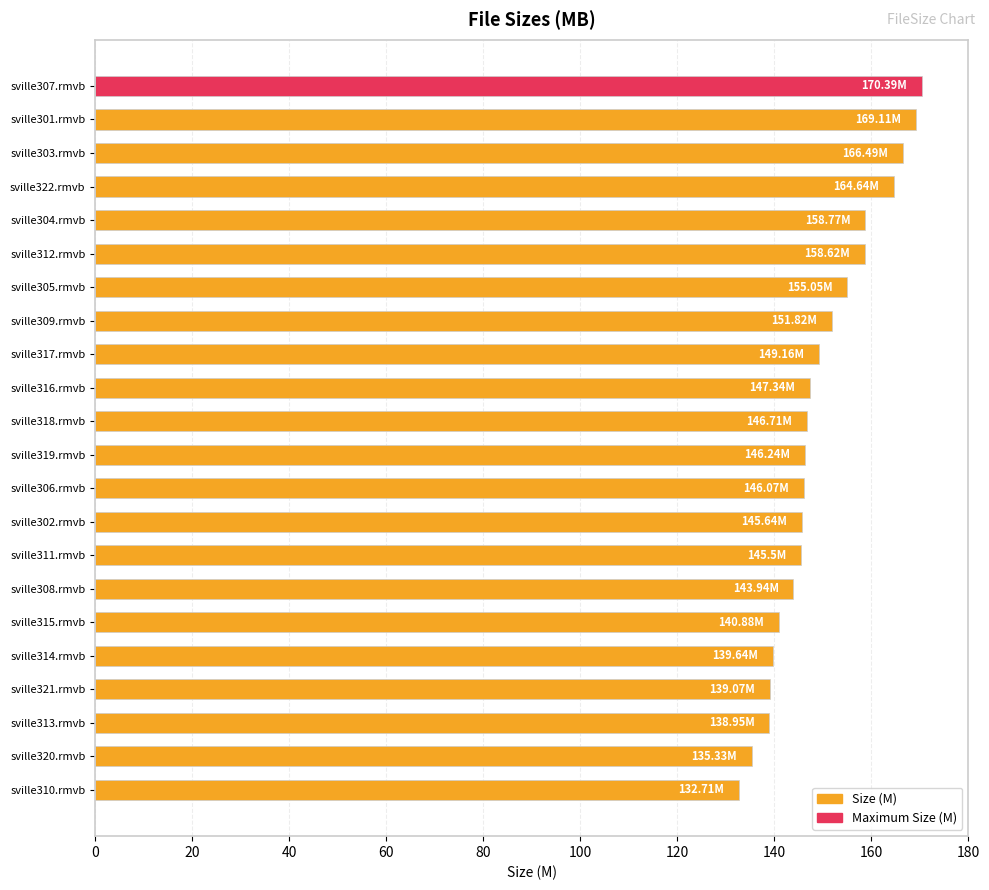

What is the average value?

149.6